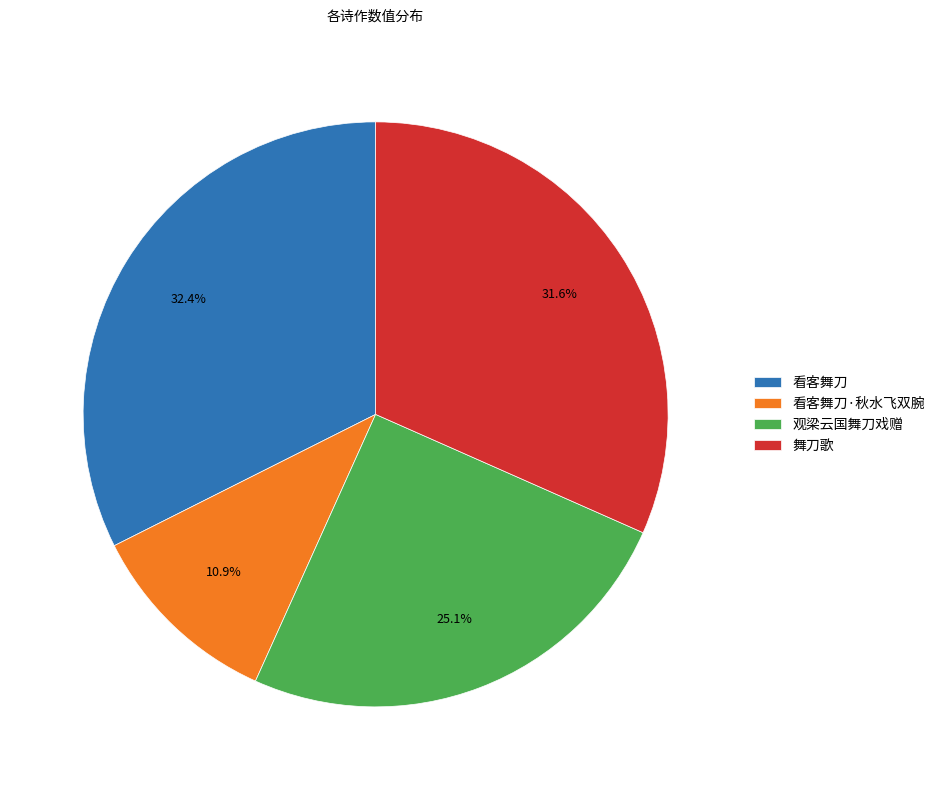

How many slices are in this pie chart?

4